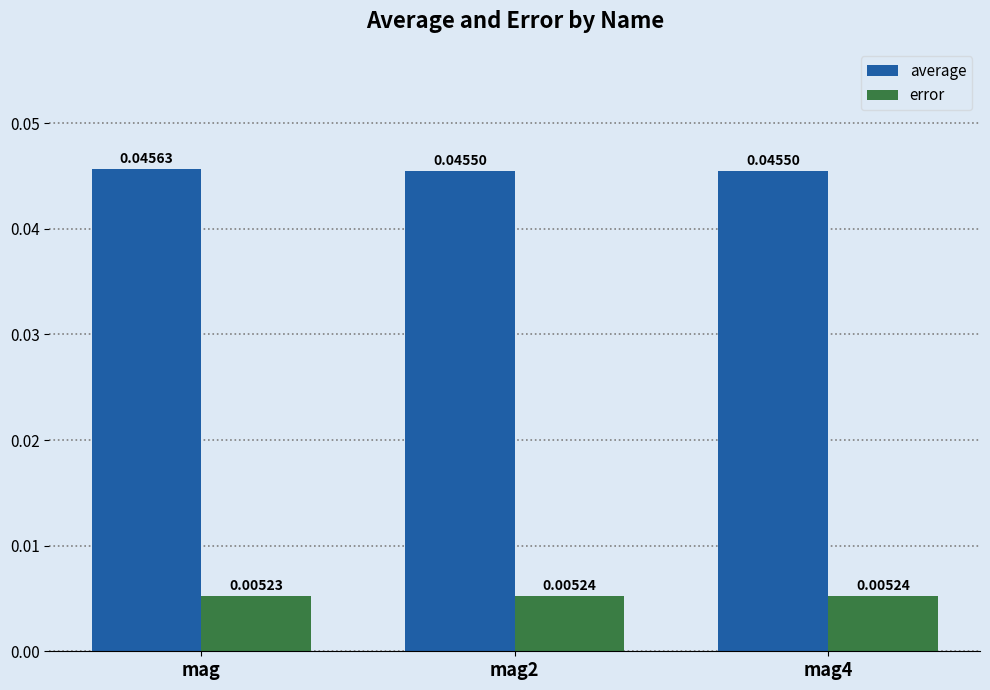

List the series in order of their overall mean, lowest first.

error, average